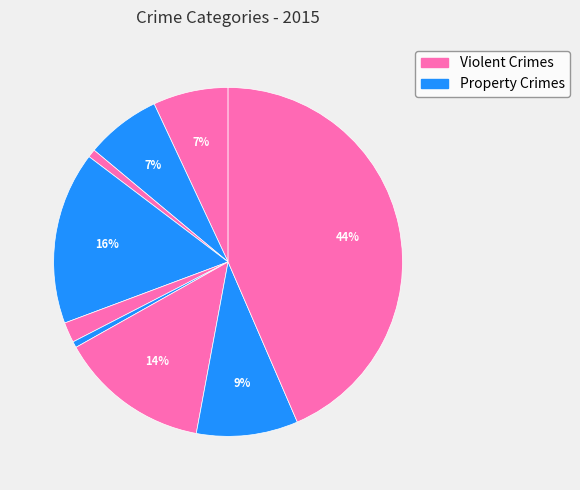

How many segments does this pie chart have?

9